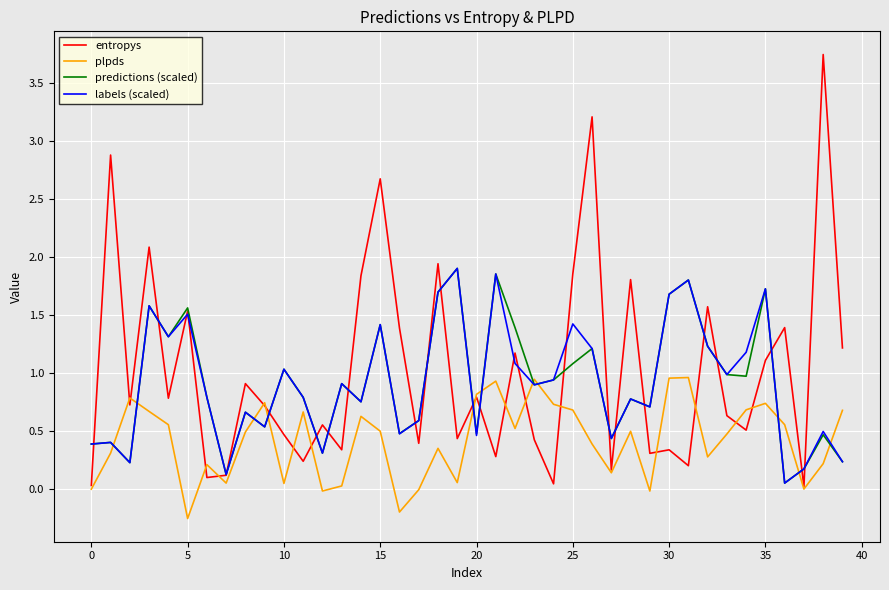

What are all the series names shown in the legend?

entropys, plpds, predictions (scaled), labels (scaled)